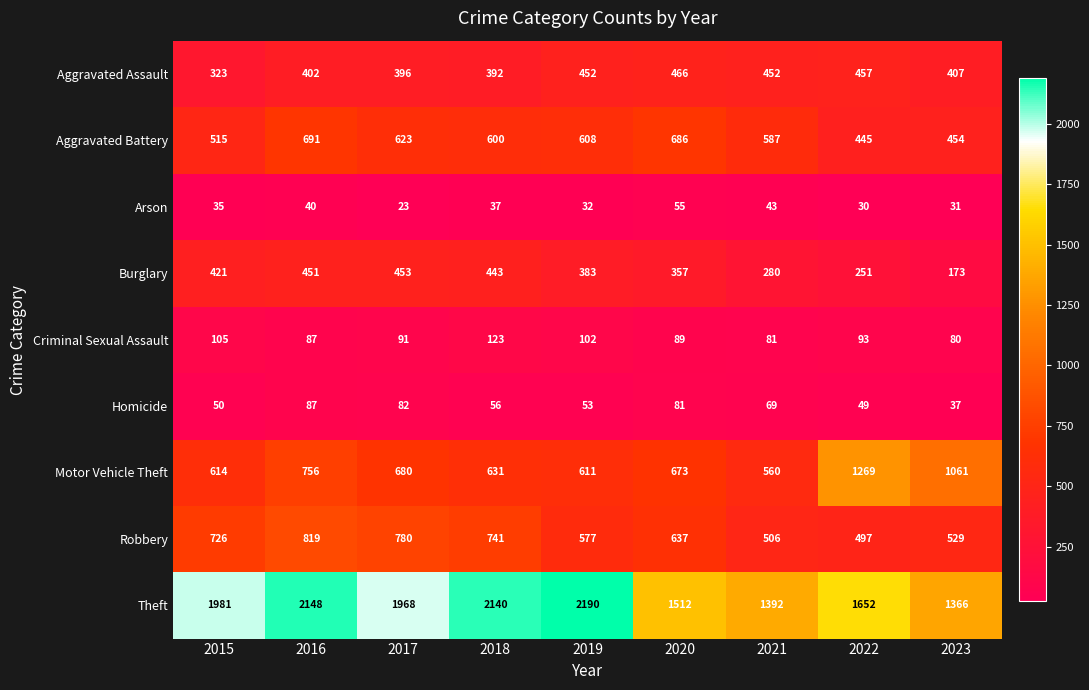

What is the minimum value for Motor Vehicle Theft?

560